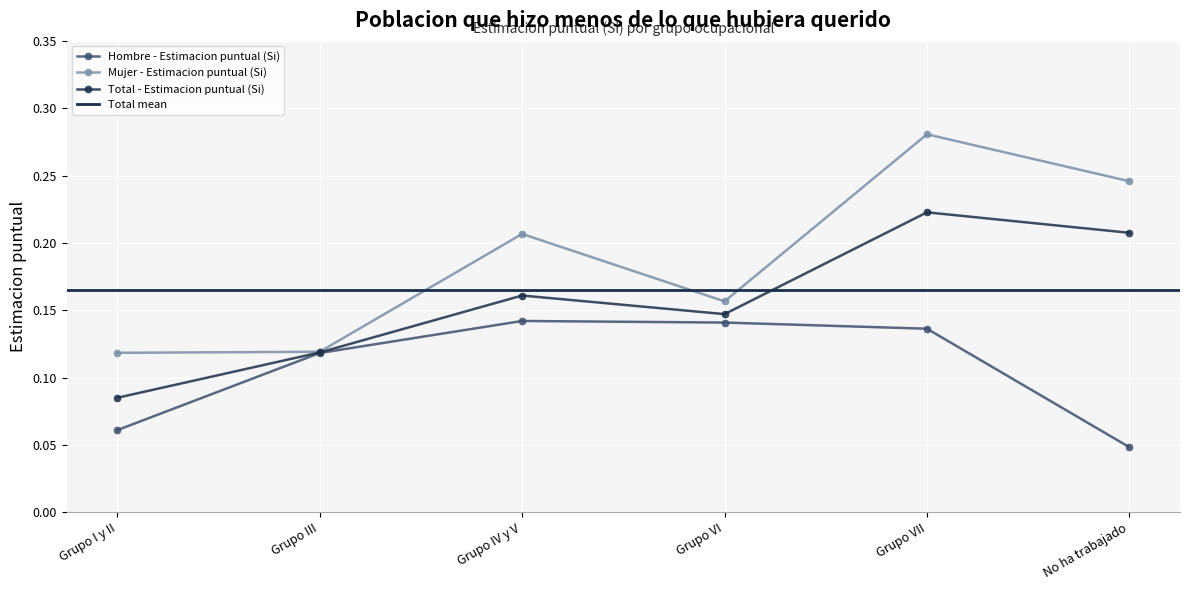

What is the approximate value of Total - Estimacion puntual (Si) at Grupo VII?

0.2